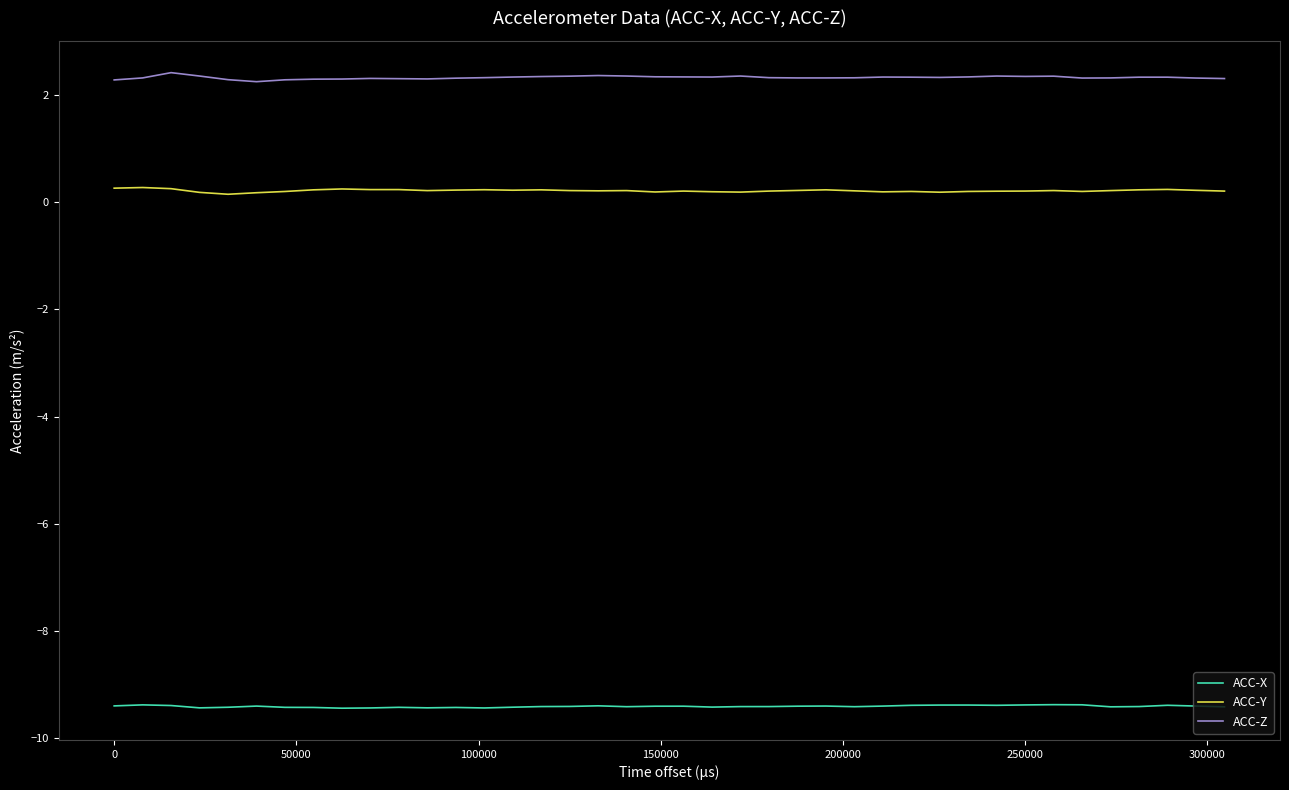

True or false: ACC-X and ACC-Y intersect in this chart.

False